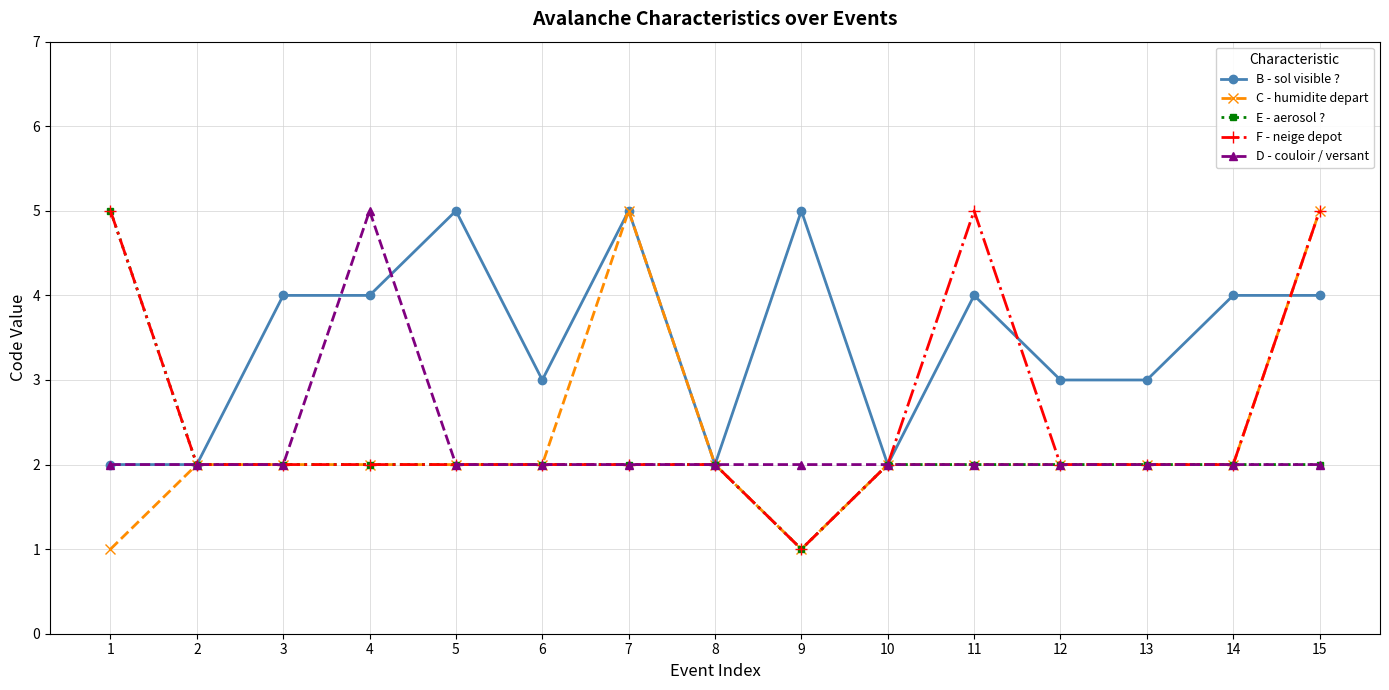

What is the minimum value shown in the chart?

1